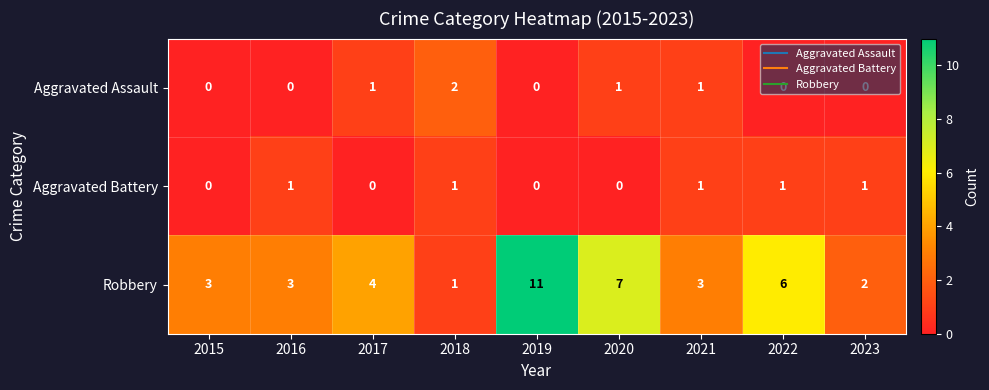

How many data points in Robbery are less than 3?

2